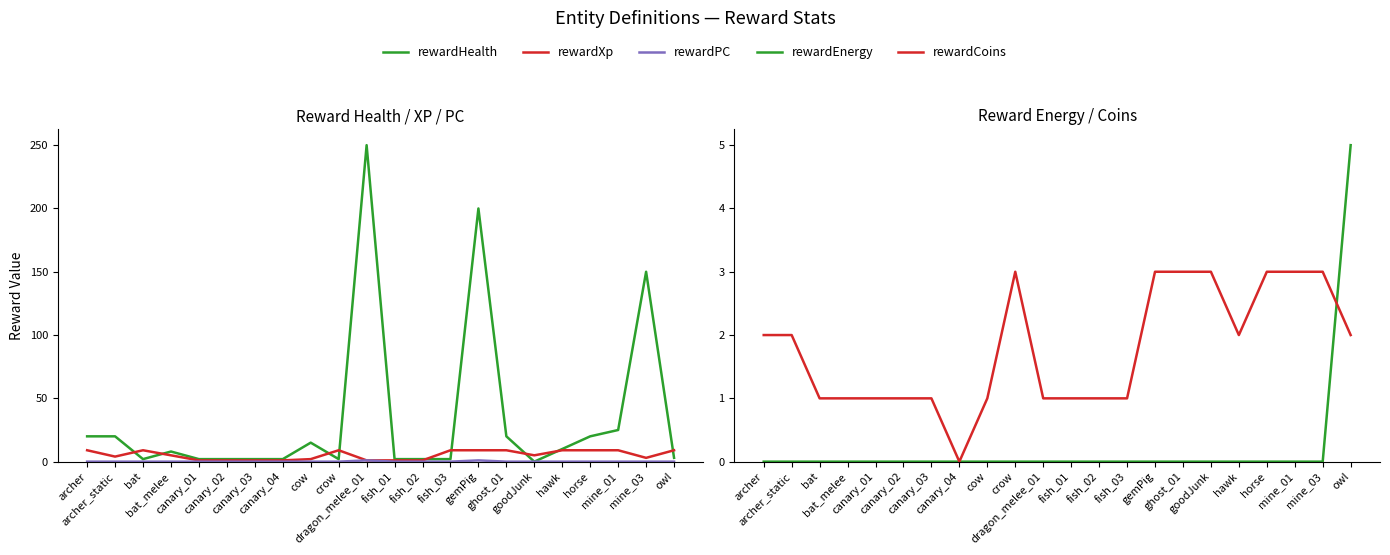

What is the difference between the maximum and second lowest values in the rewardPC series?

1